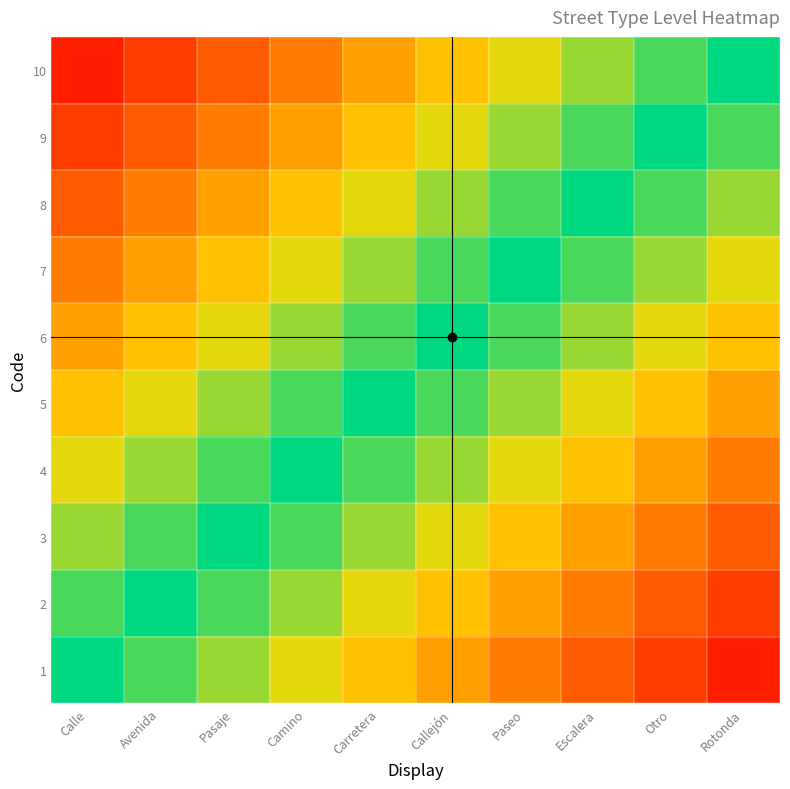

What is the maximum value shown in the chart?

1.0